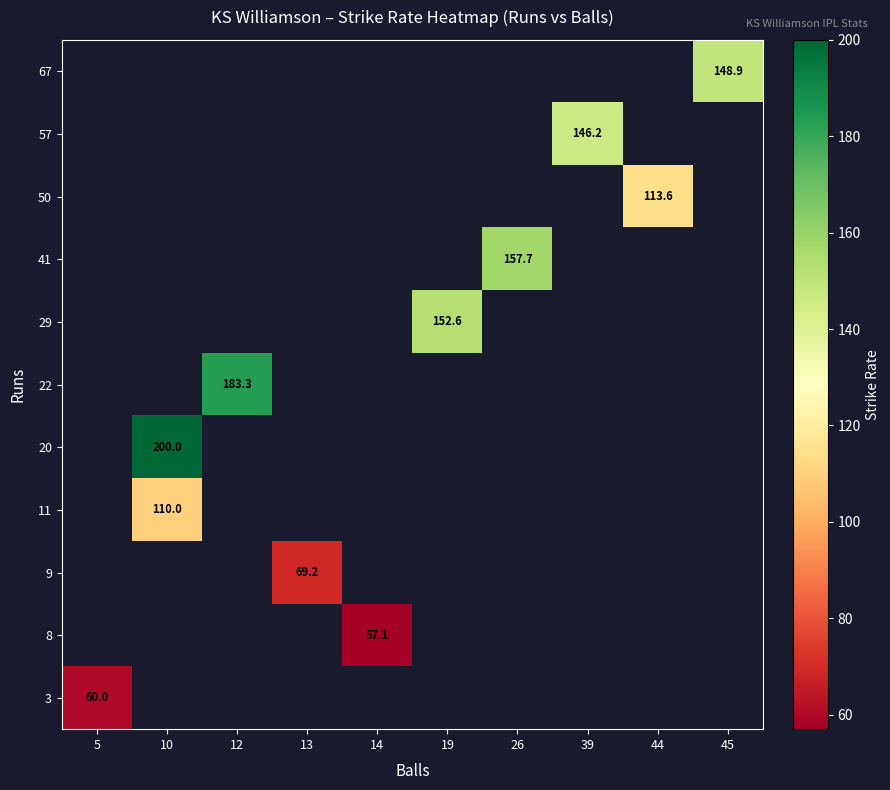

The value of 29 at 19 is 102.9. True or false?

False